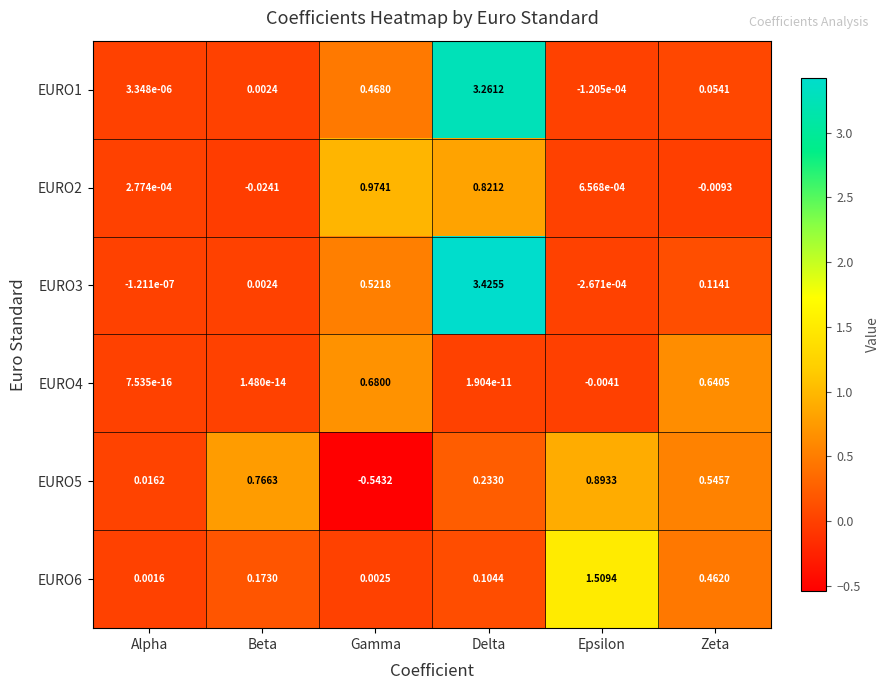

Count the number of categories in the chart.

6